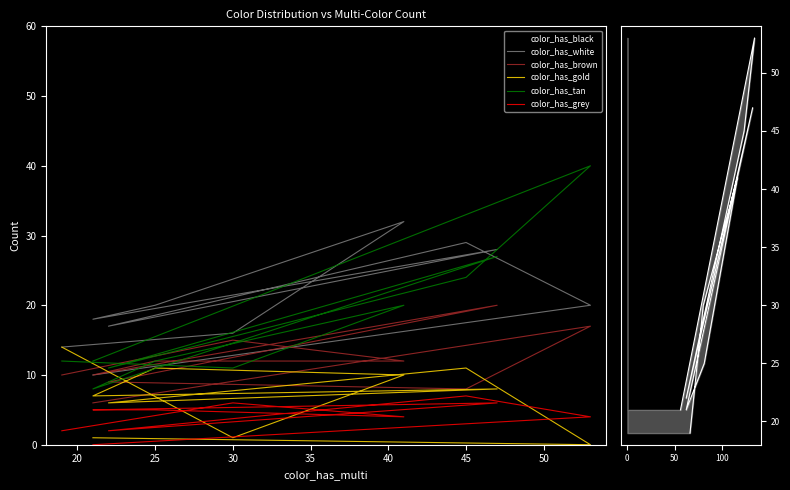

What is the highest value of the color_has_black series?

53